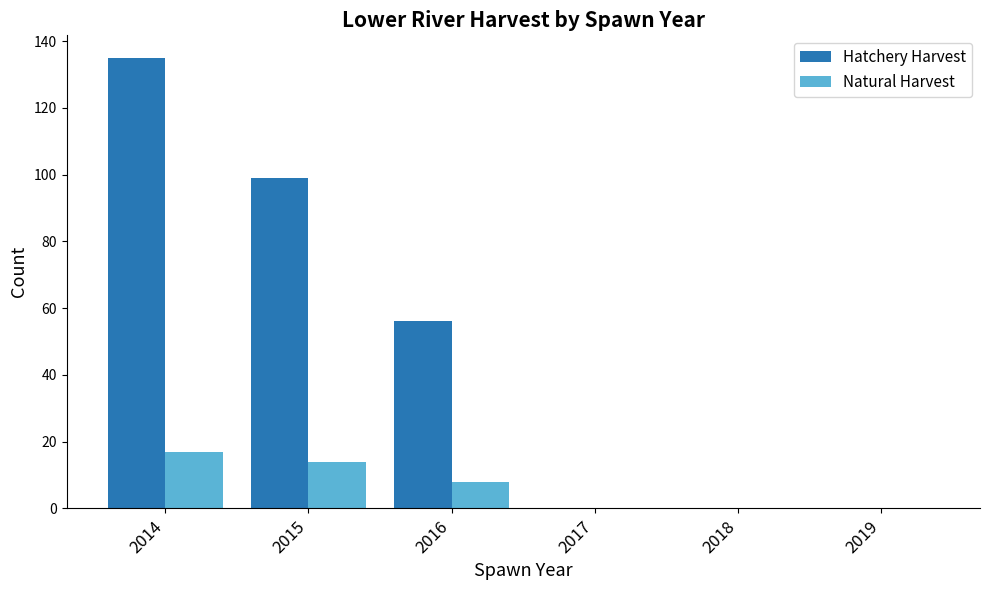

What is the maximum value shown in the chart?

135